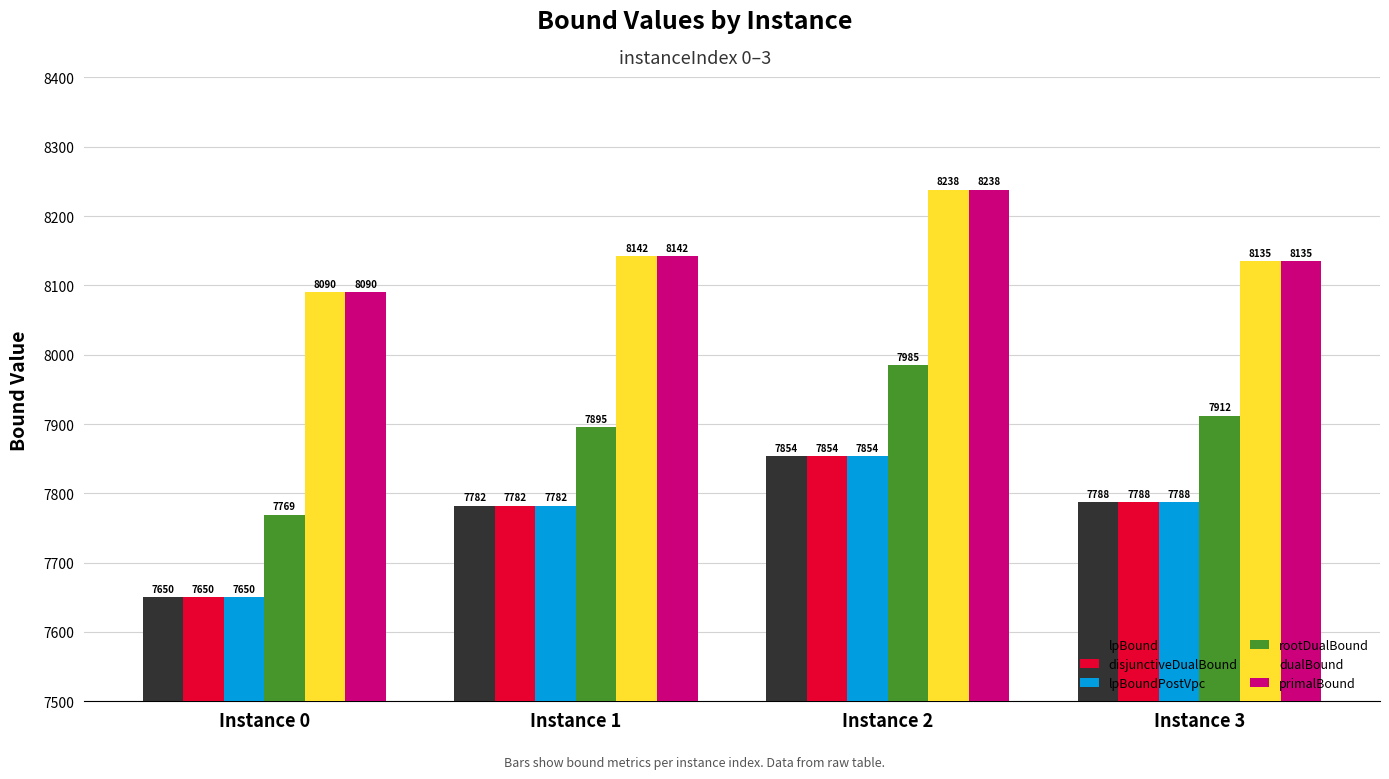

What is the maximum value for lpBoundPostVpc?

7853.7